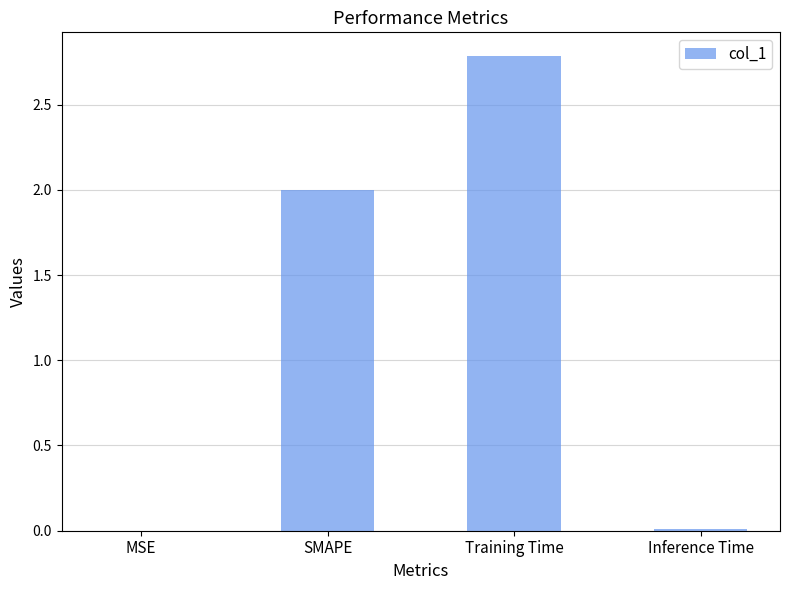

The value at MSE is 0.0. True or false?

True